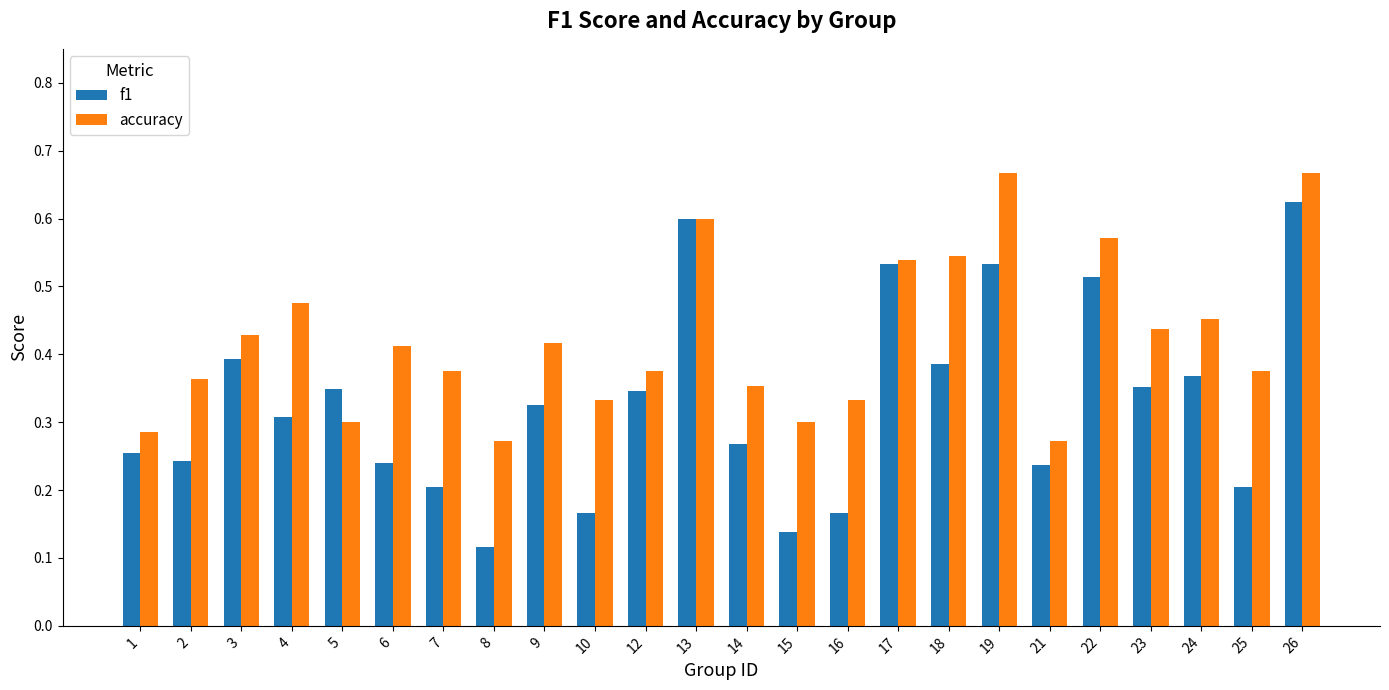

The value of accuracy at 18 is 0.2. True or false?

False